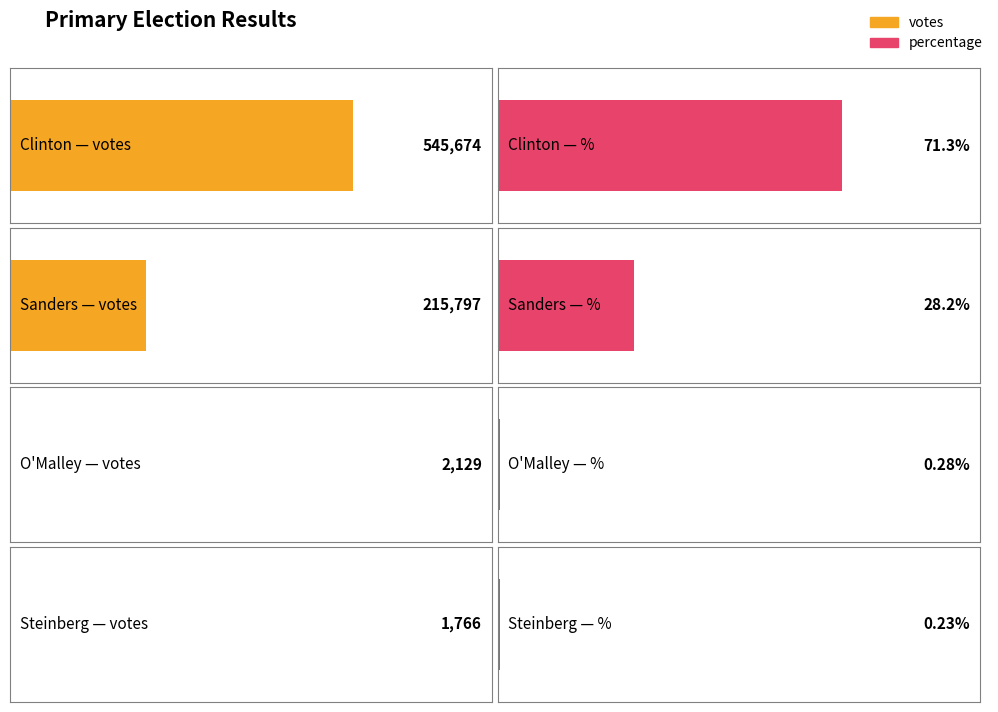

At which label does votes reach its peak?

Clinton